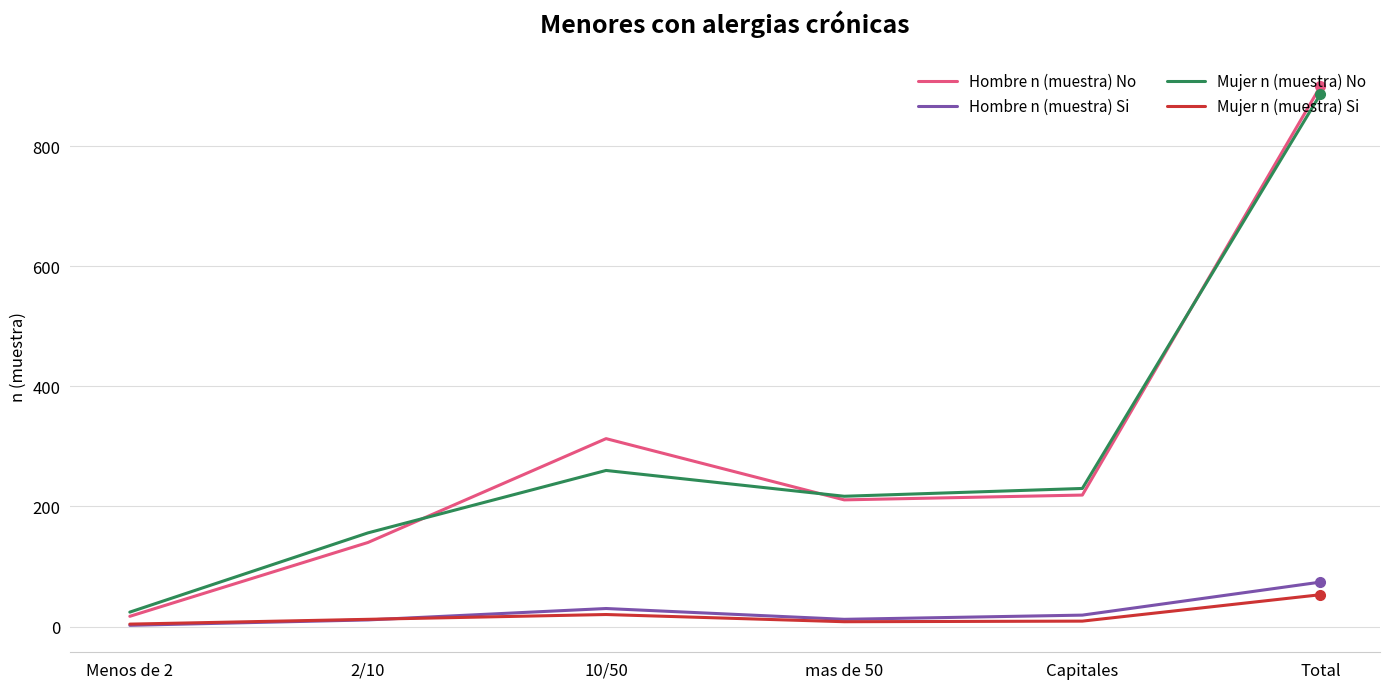

Which series has the largest range (max minus min)?

Hombre n (muestra) No